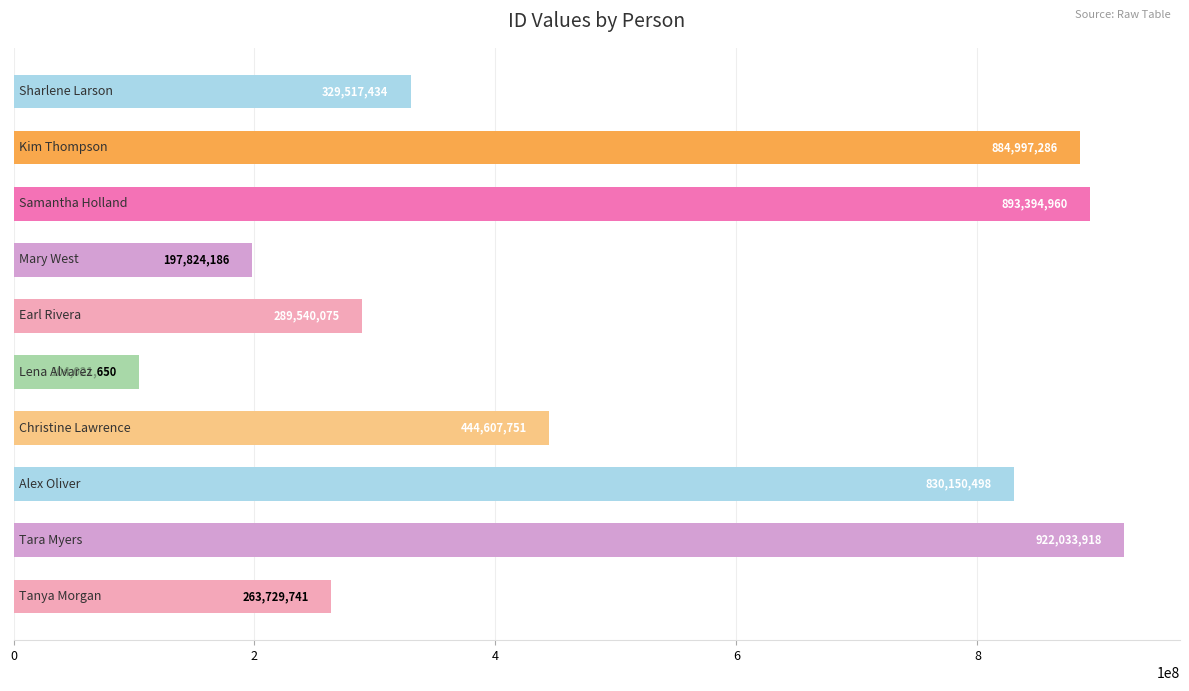

How many categories are shown in the chart?

10